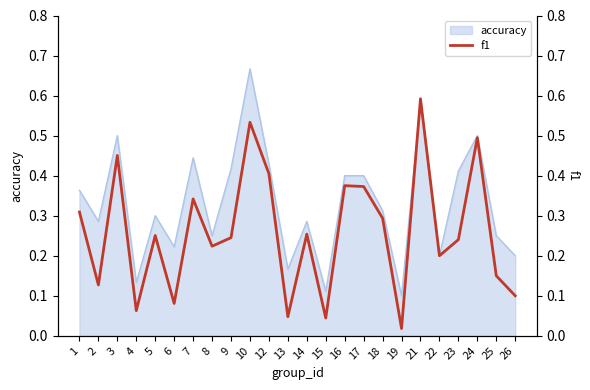

The chart shows a value of 0.1 at 26. True or false?

False